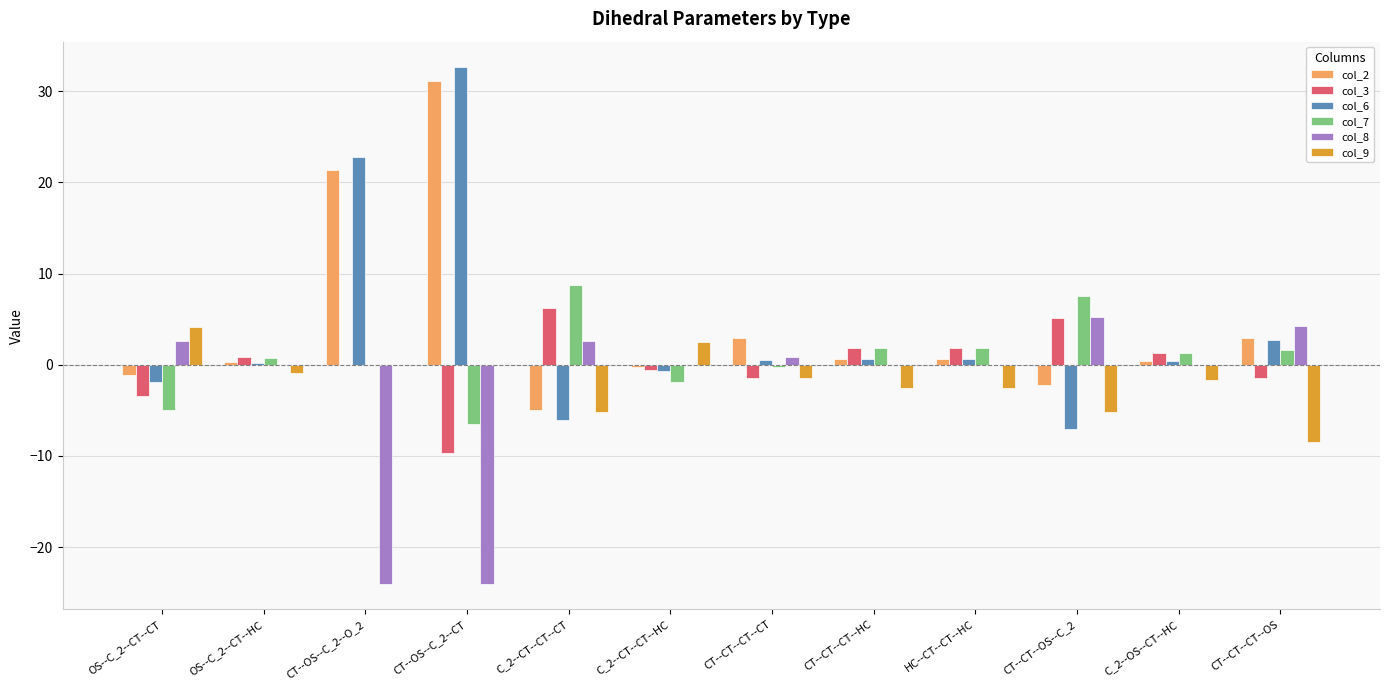

What is the sum of all col_6 values?

44.8